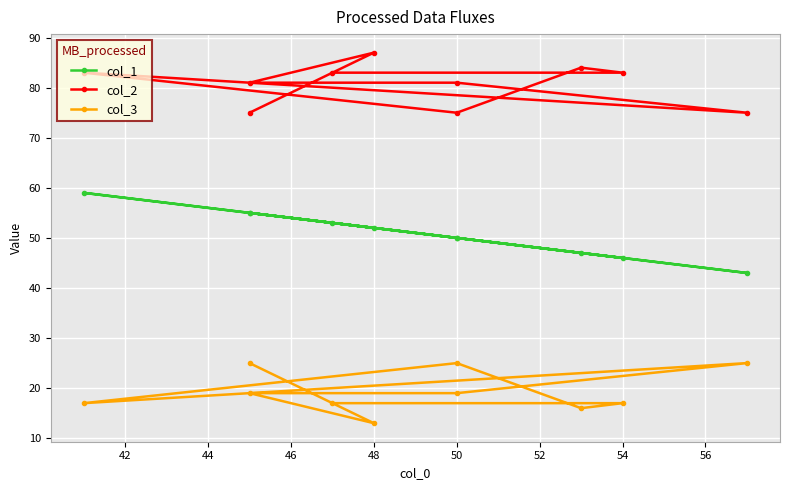

Reading left to right, transcribe all the data shown in this chart.

col_1: 53	46	47	50	59	43	50	55	52	55
col_2: 83	83	84	75	83	75	81	81	87	75
col_3: 17	17	16	25	17	25	19	19	13	25